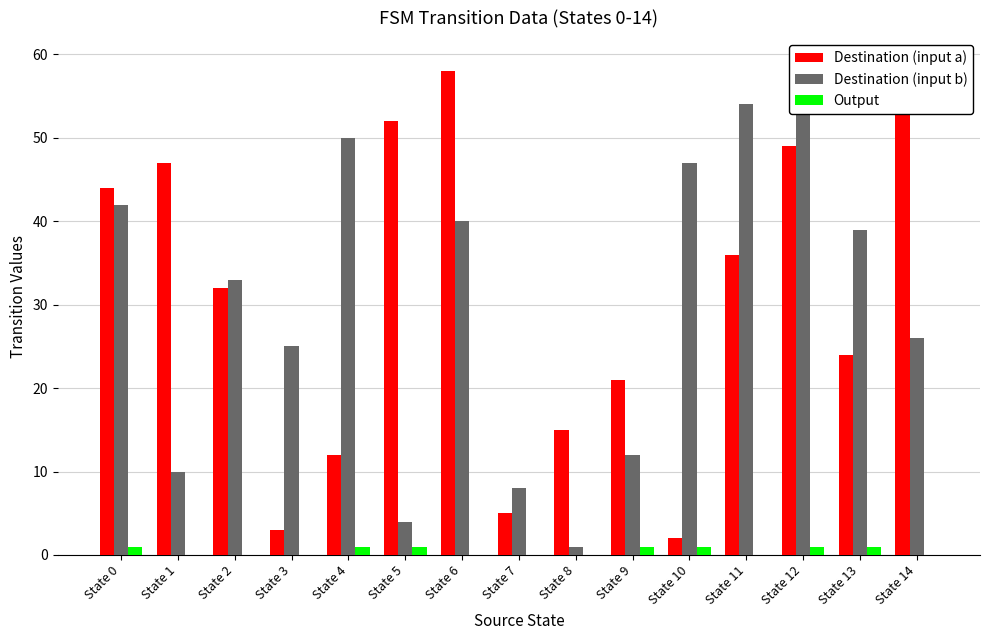

Reading left to right, transcribe all the data shown in this chart.

Destination (input a): 44	47	32	3	12	52	58	5	15	21	2	36	49	24	54
Destination (input b): 42	10	33	25	50	4	40	8	1	12	47	54	59	39	26
Output: 1	0	0	0	1	1	0	0	0	1	1	0	1	1	0